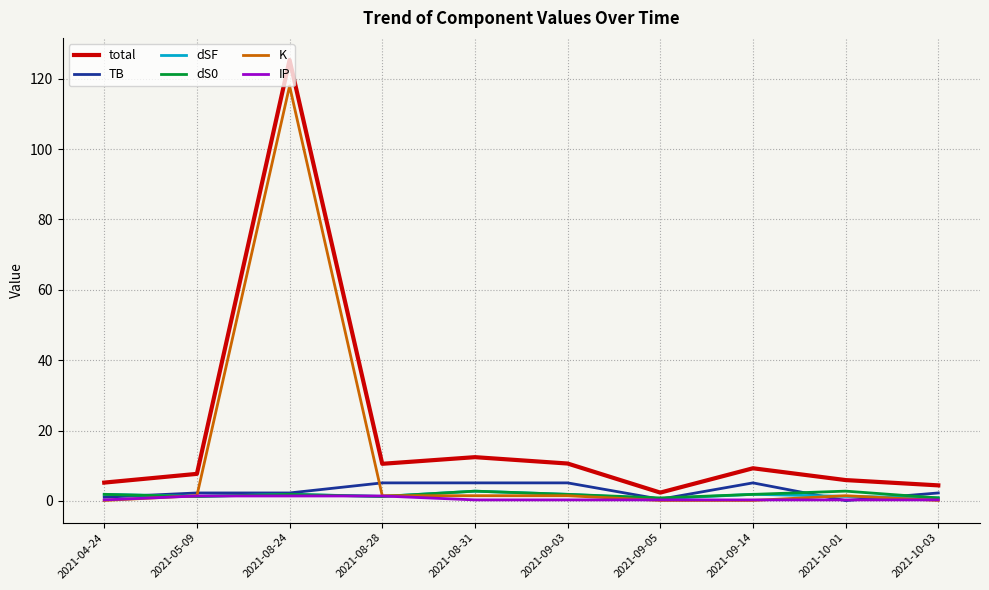

At which category is the sum across all series the highest?

2021-08-24